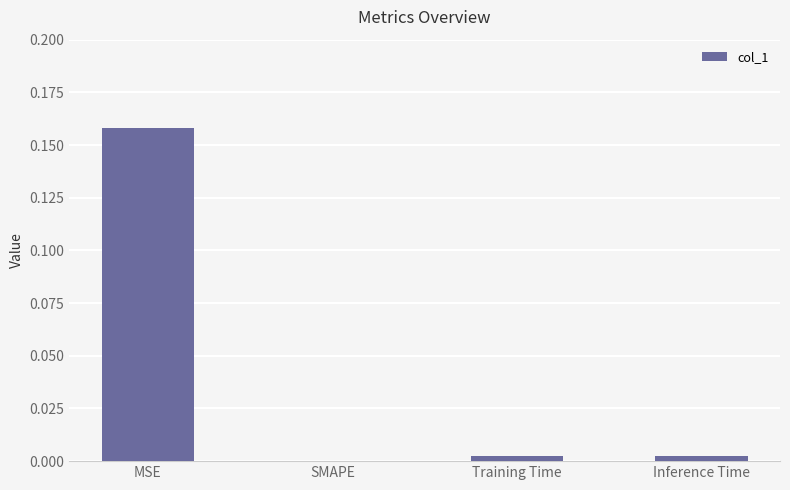

The value at SMAPE is 0.0. True or false?

True